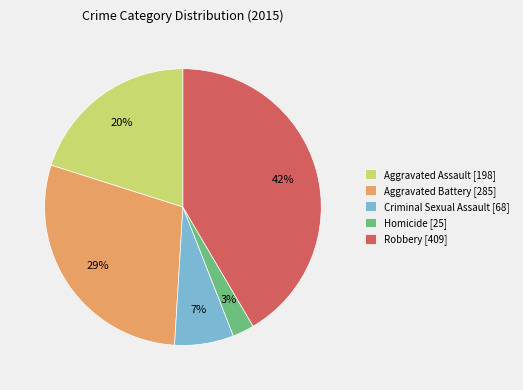

What is the smallest slice in the pie chart?

Homicide